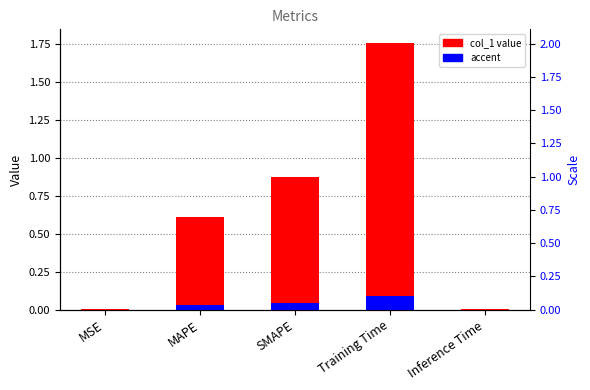

Which category has the lowest value across all series?

MSE